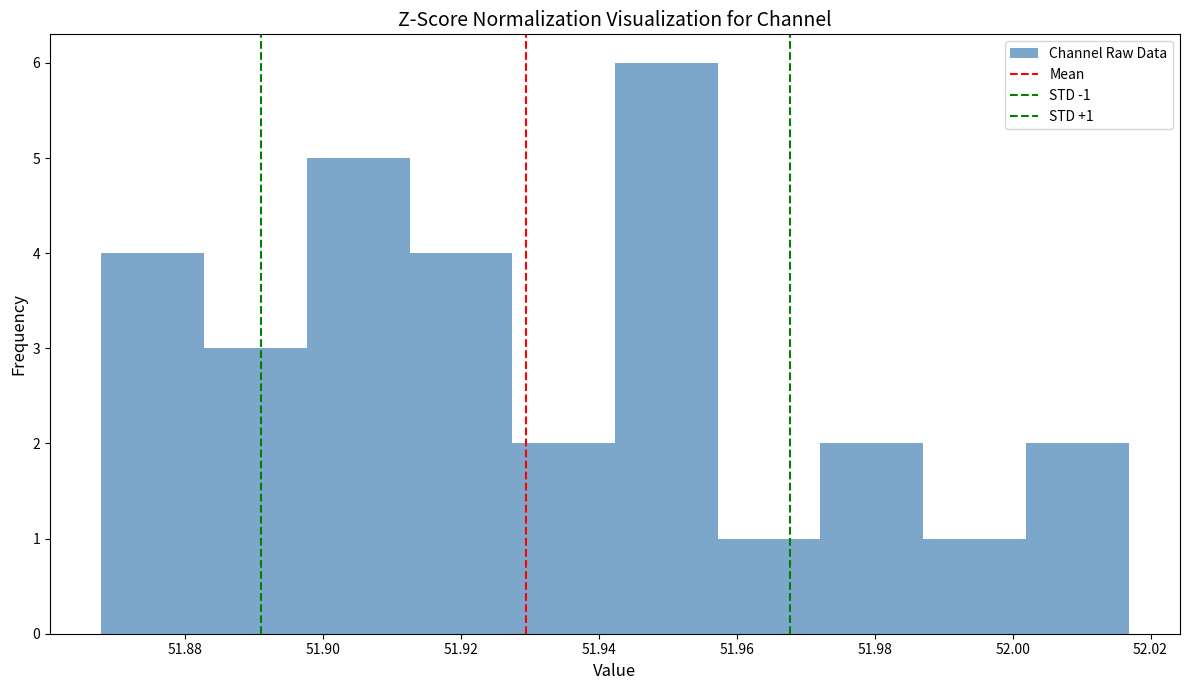

Over which range of the x-axis is the bar tallest?

51.942 to 51.958